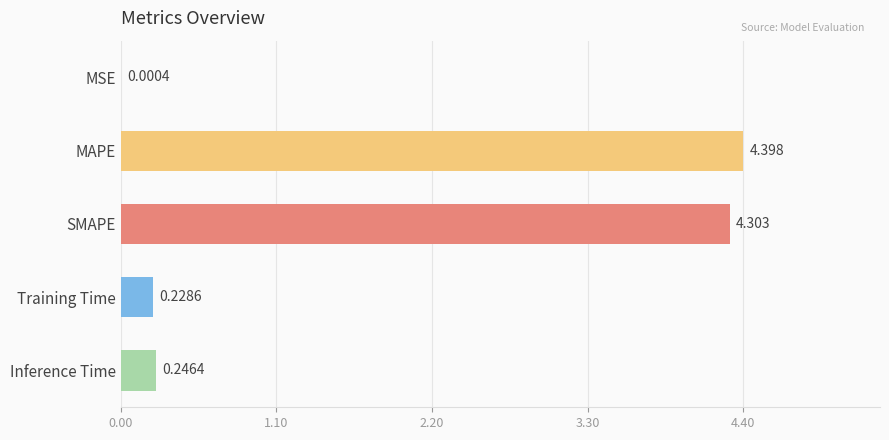

Which label corresponds to the largest value in the chart?

MAPE